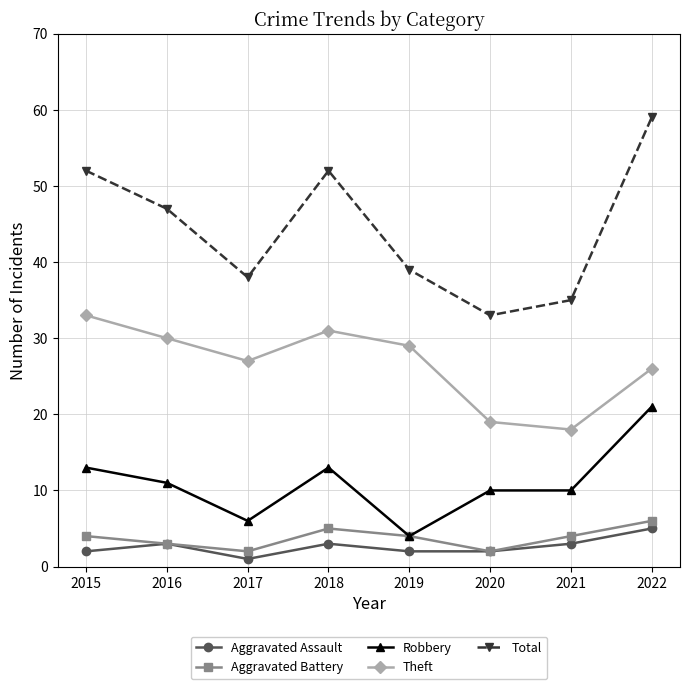

True or false: Total and Aggravated Assault cross at least once.

False